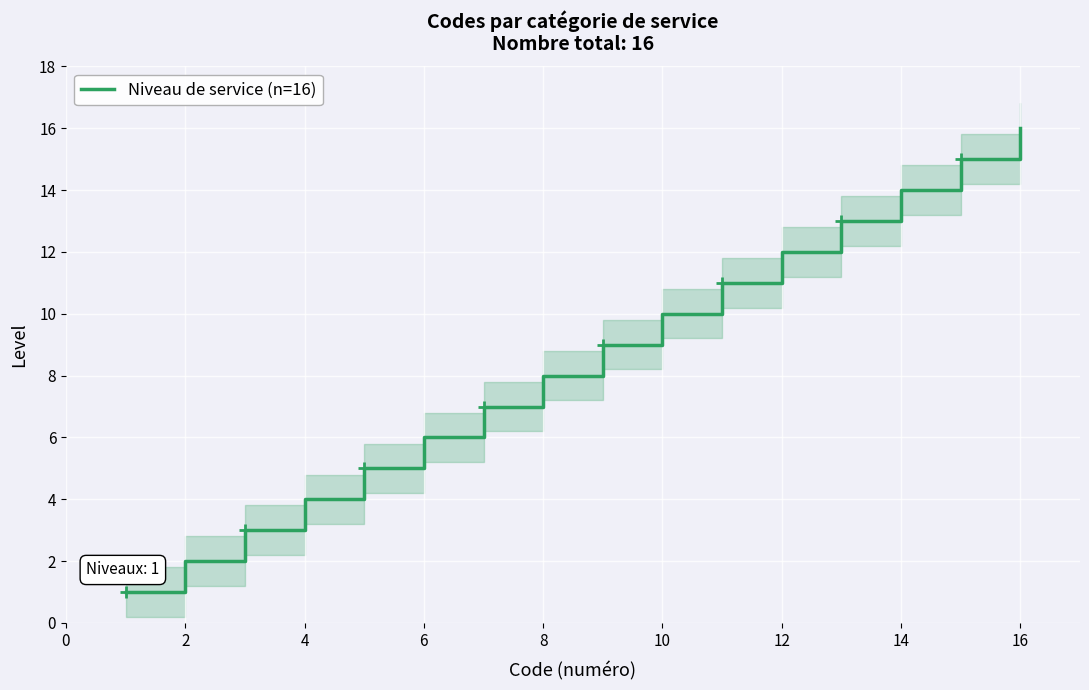

True or false: Niveau de service (n=16) has a value of 4 at 4.

True